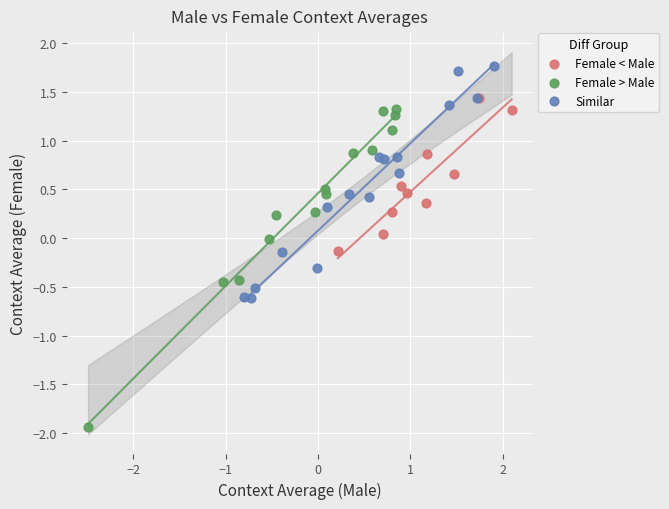

Which series reaches the minimum Y coordinate?

Female > Male